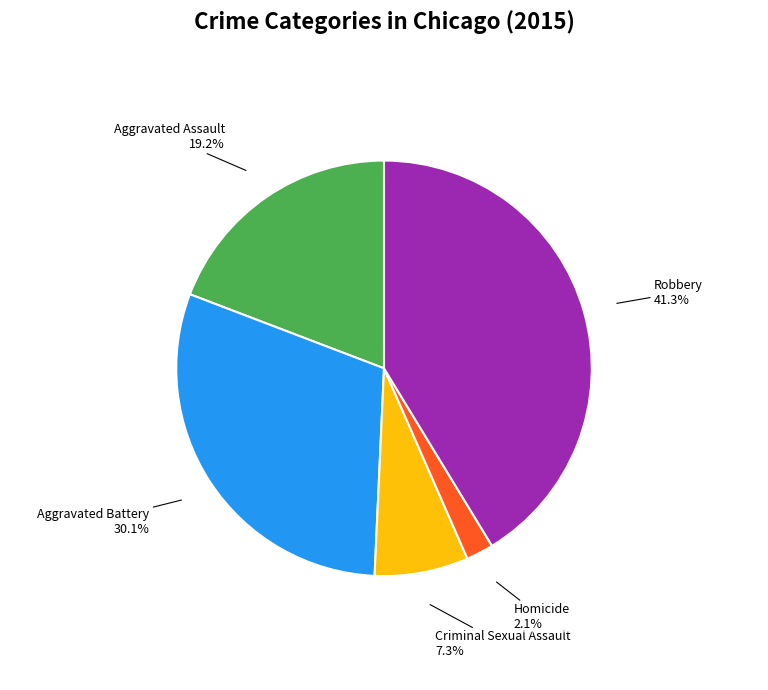

Does any single category account for the majority?

No